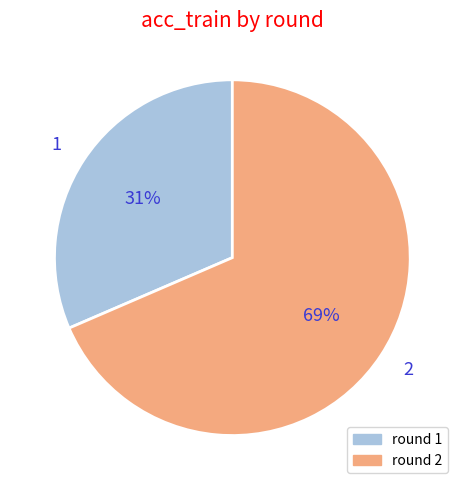

To the nearest percent, what percentage of the pie is 2?

69%